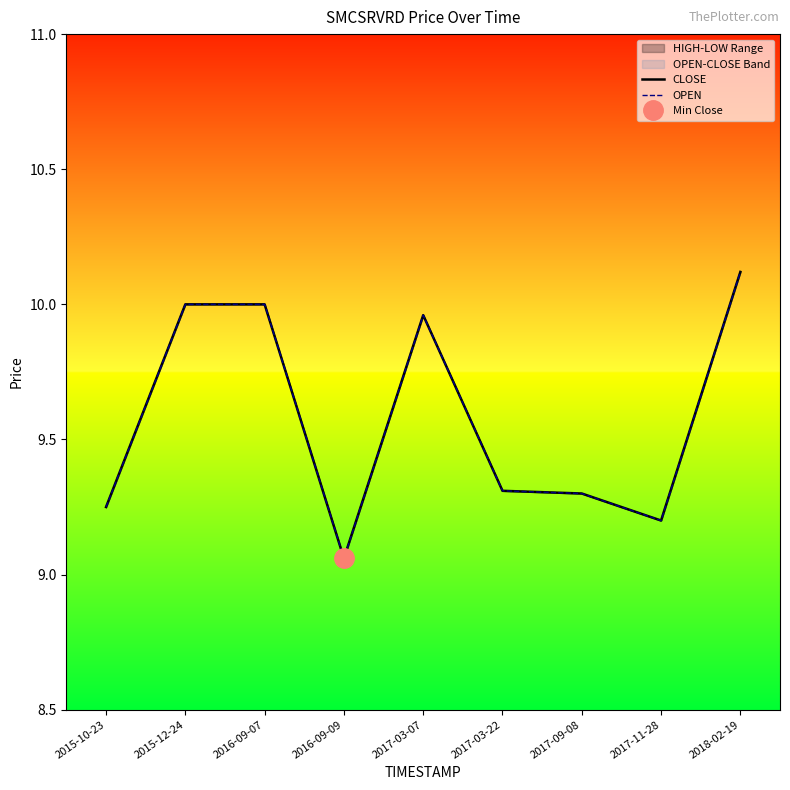

In OPEN, how many points are lower than both neighbors (excluding endpoints)?

2